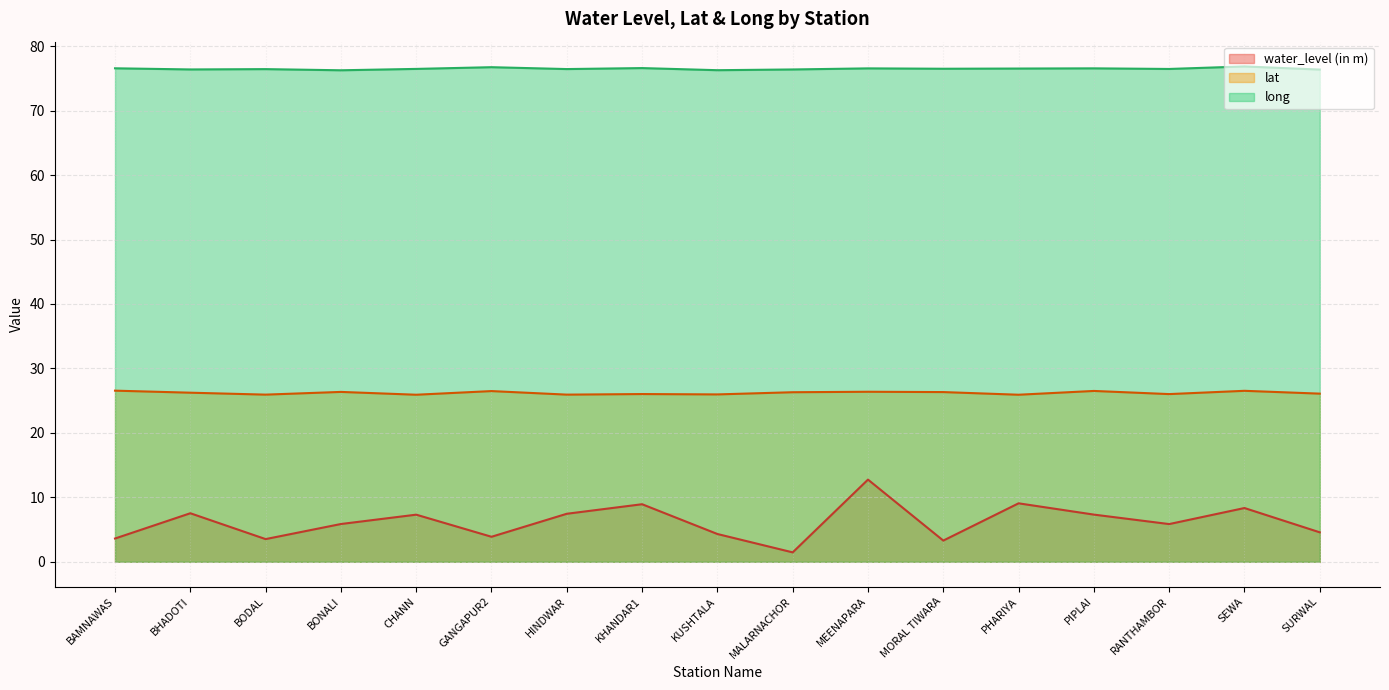

The value of water_level (in m) at GANGAPUR2 is 1.7. True or false?

False